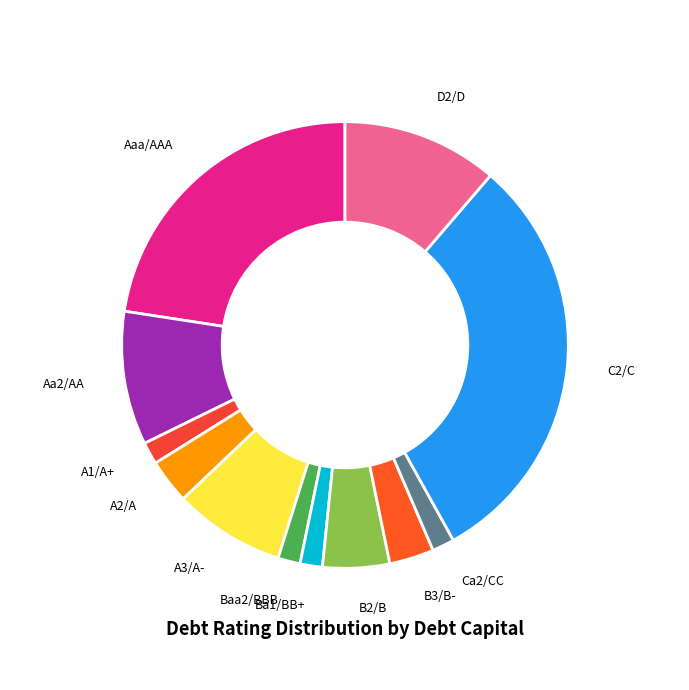

The Aa2/AA slice represents 18% of the pie. True or false?

False